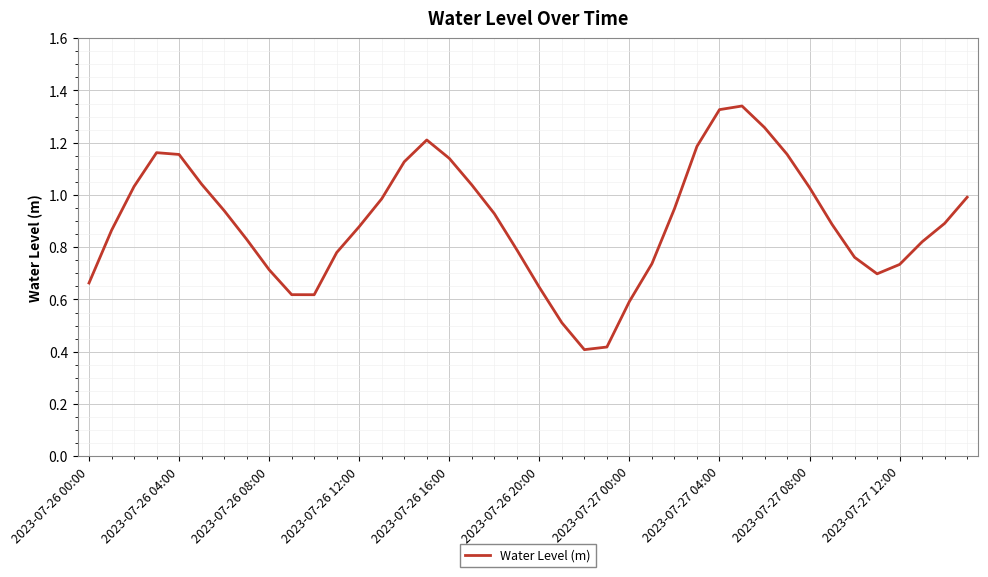

Reading right to left, what are all the values shown in this chart?

1.0	0.9	0.8	0.7	0.7	0.8	0.9	1.0	1.2	1.3	1.3	1.3	1.2	0.9	0.7	0.6	0.4	0.4	0.5	0.6	0.8	0.9	1.0	1.1	1.2	1.1	1.0	0.9	0.8	0.6	0.6	0.7	0.8	0.9	1.0	1.2	1.2	1.0	0.9	0.7